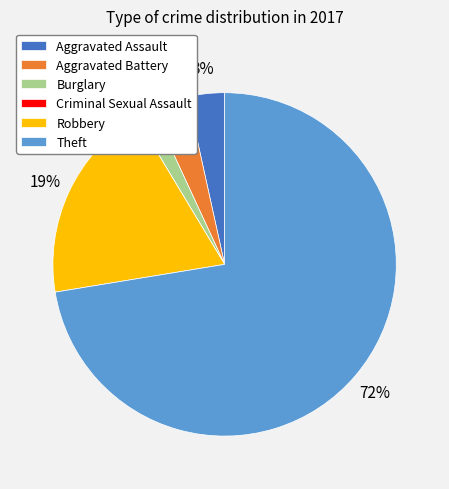

Do Robbery and Theft together represent more than half of the pie?

Yes